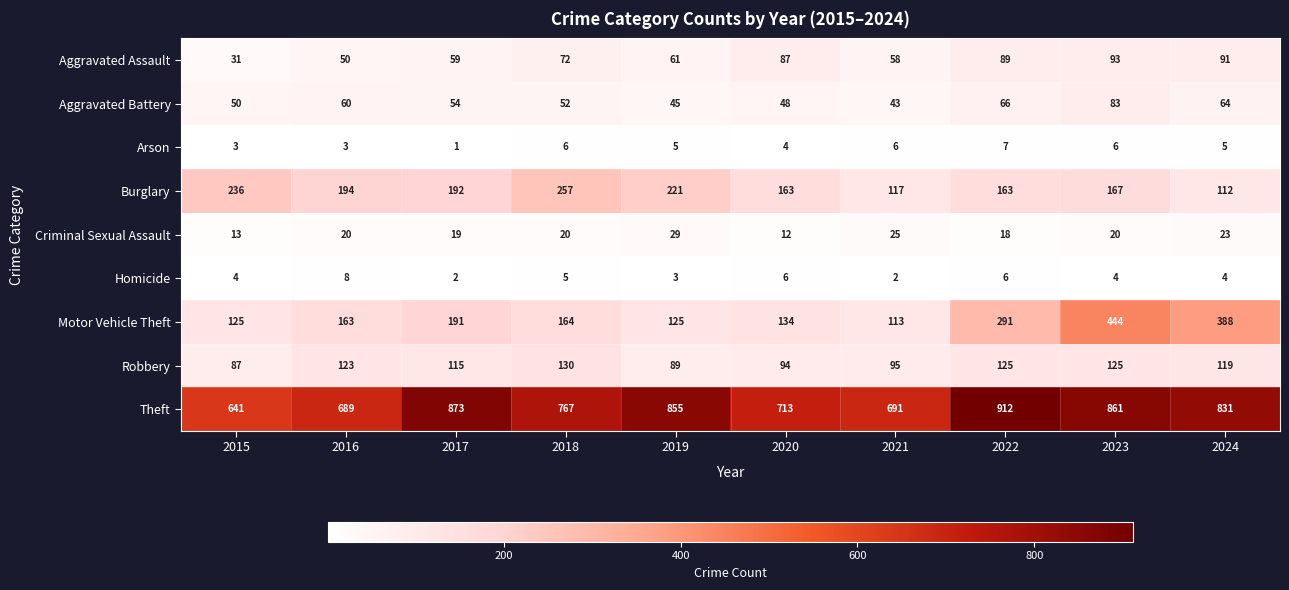

Count the number of categories in the chart.

10